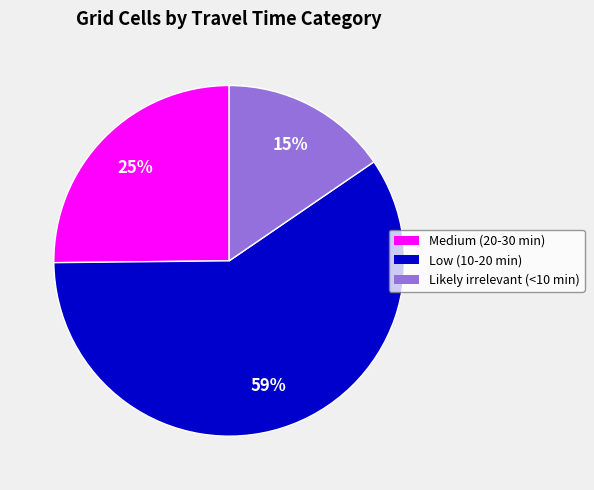

Do Likely irrelevant (<10 min) and Medium (20-30 min) together represent more than half of the pie?

No